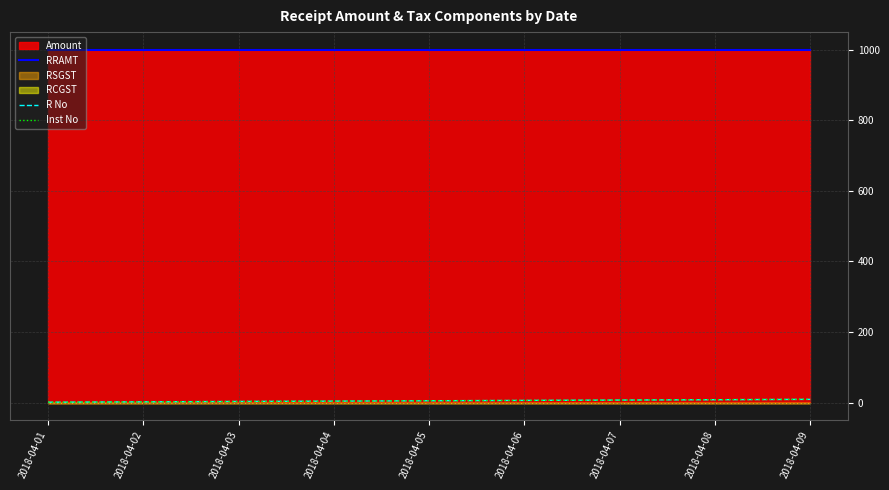

Is the value of Inst No at 2018-04-05 greater than the value of RRAMT at 2018-04-06?

No